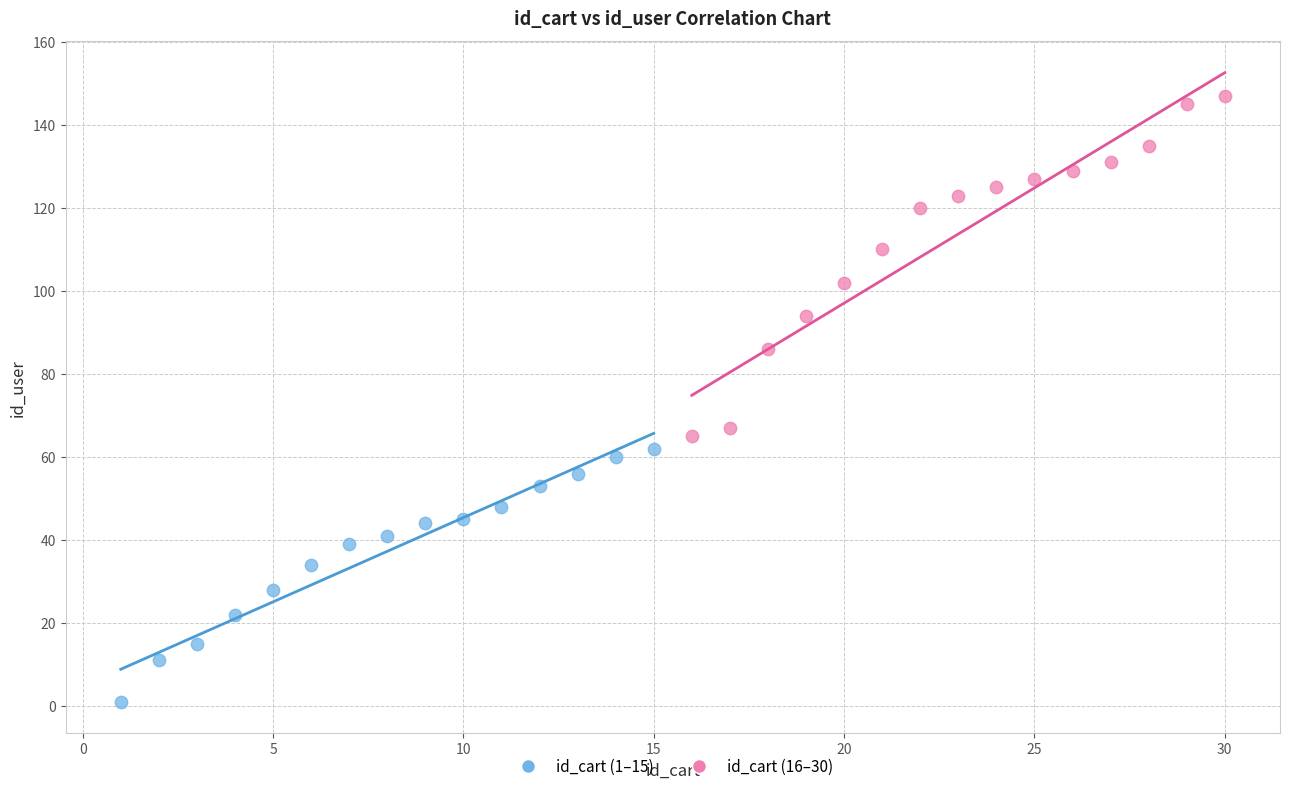

Which series reaches the minimum Y coordinate?

id_cart (1–15)